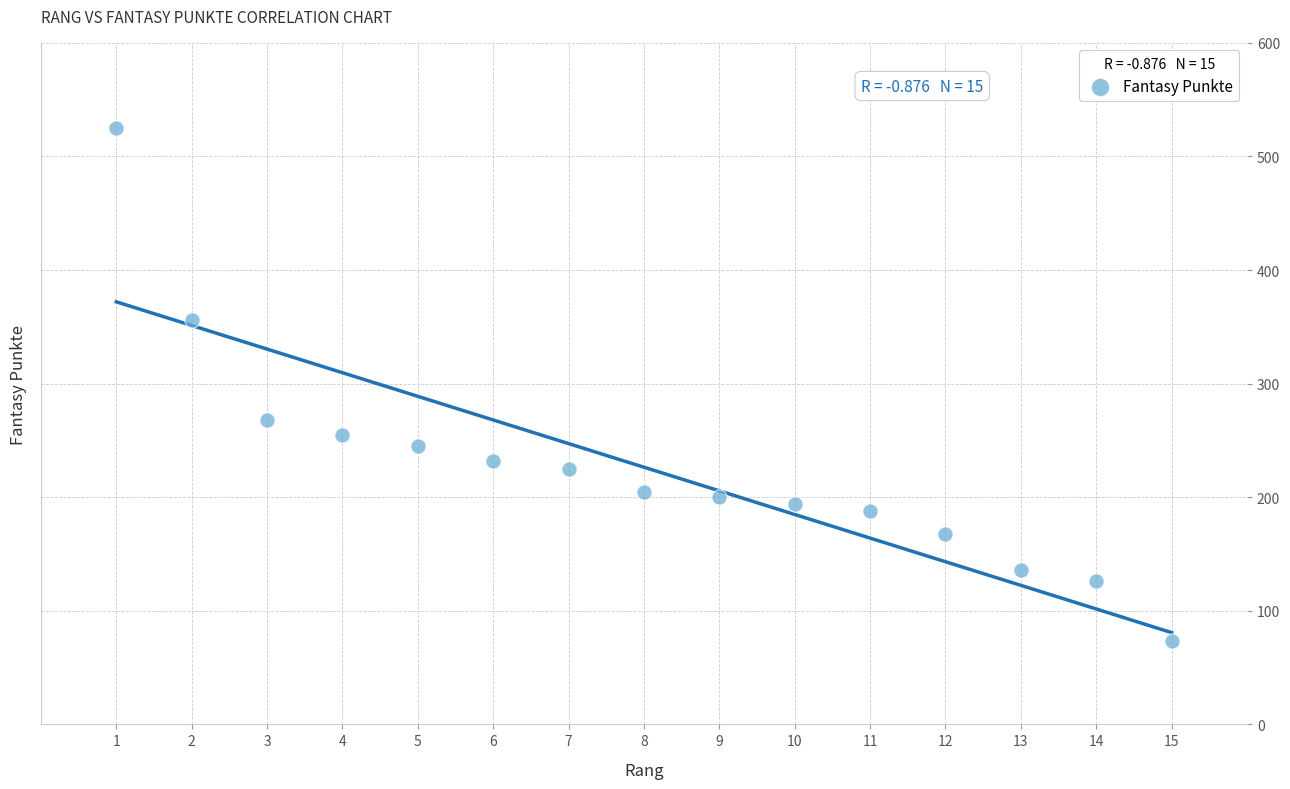

What is the range of Y values (max minus min)?

452